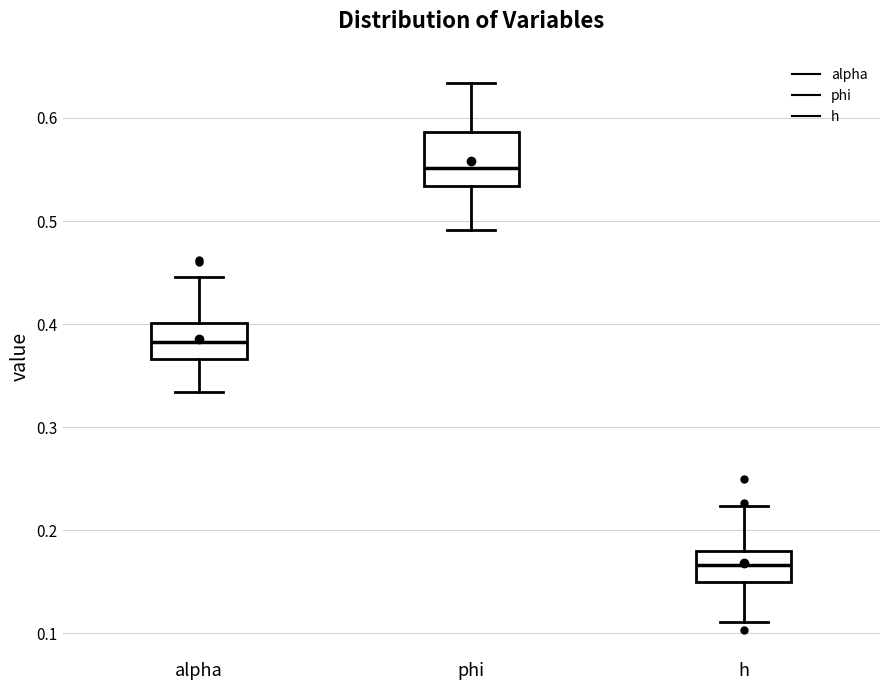

Reading left to right, transcribe this box plot: for each box, give where its median line is, the range the box spans, and where its two whiskers end, as read against the y-axis. The values are not printed on the chart, so give them approximately, as read against the axis.

alpha: median 0.38, box 0.37 to 0.40, whiskers 0.33 to 0.45
phi: median 0.55, box 0.53 to 0.59, whiskers 0.49 to 0.63
h: median 0.17, box 0.15 to 0.18, whiskers 0.11 to 0.22